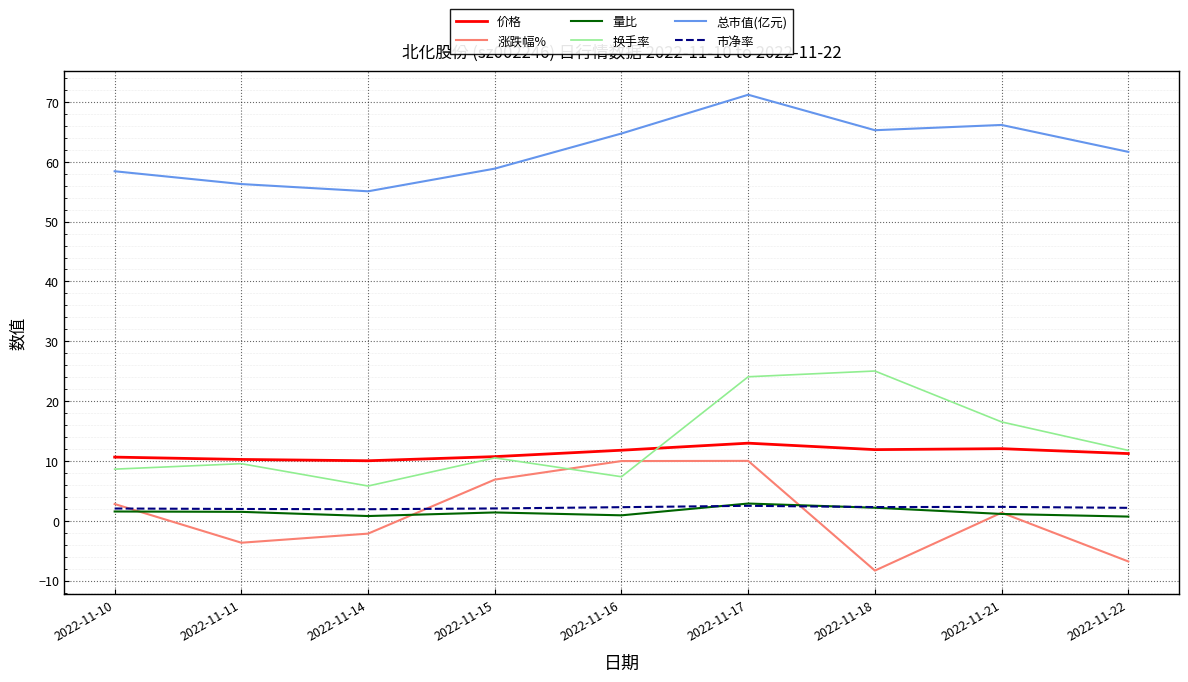

What is the difference between the 市净率 values at 2022-11-16 and 2022-11-11?

0.3